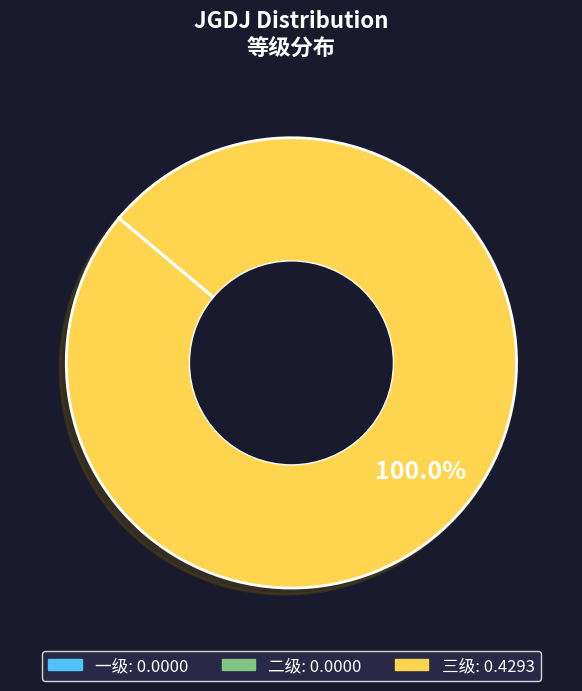

Is there a majority slice in this chart?

Yes